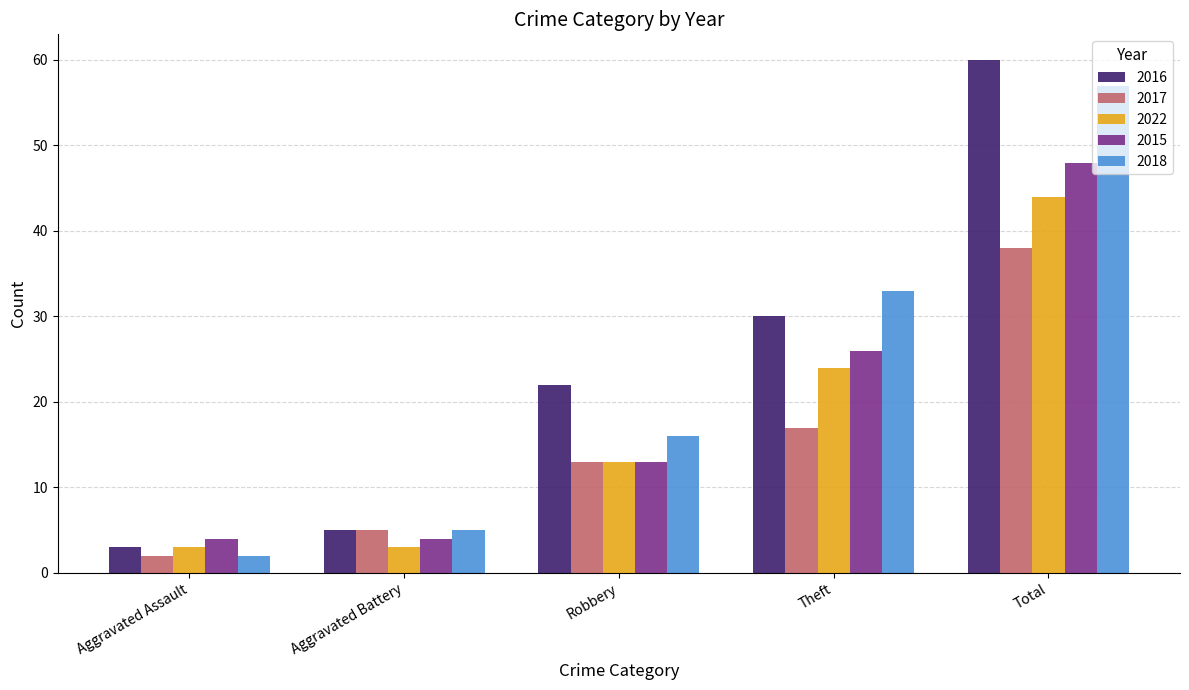

What is the difference between the maximum and second lowest values in the 2017 series?

33